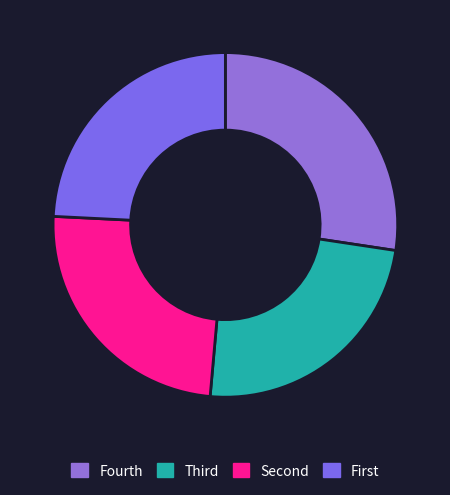

Is there a majority slice in this chart?

No